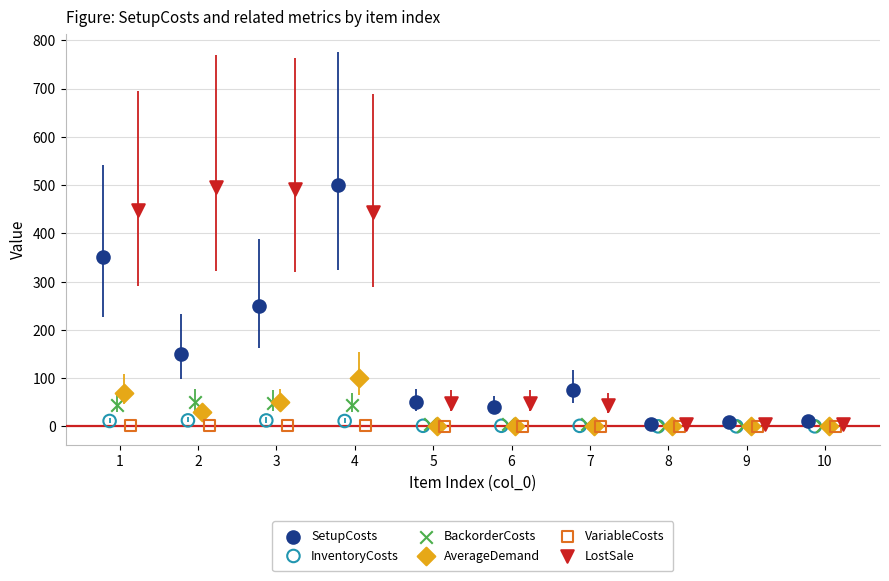

What are all the series names shown in the legend?

SetupCosts, InventoryCosts, BackorderCosts, AverageDemand, VariableCosts, LostSale